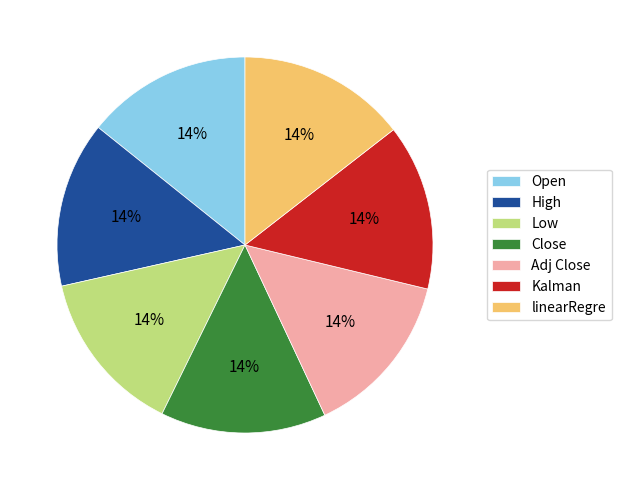

Approximately how many times larger is the value at High compared to Adj Close?

1.0